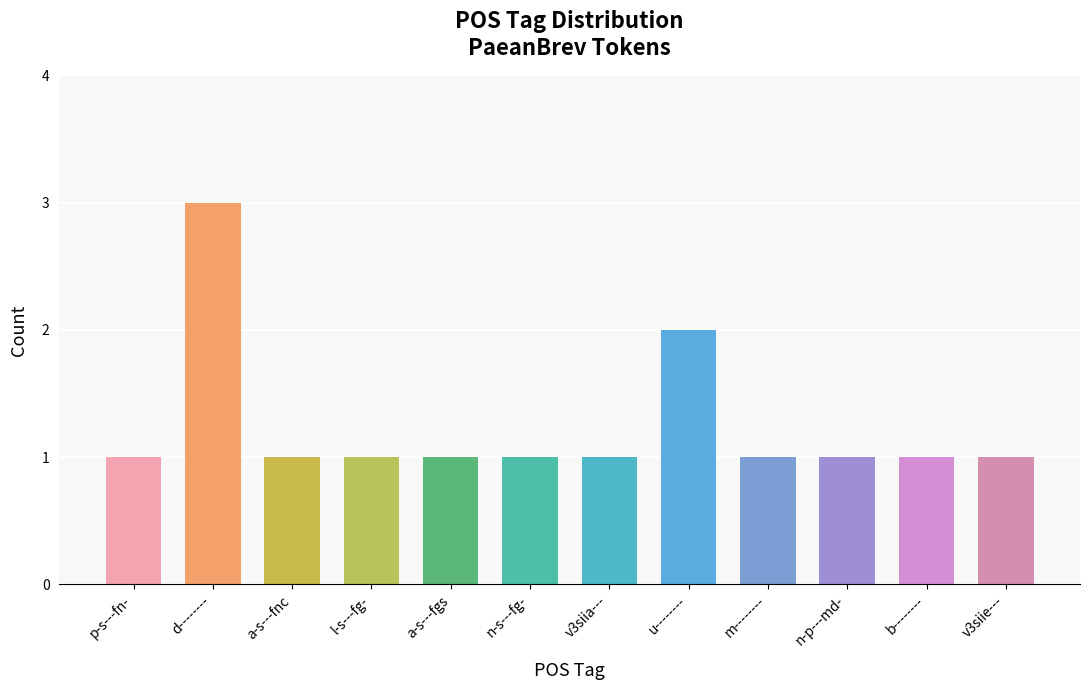

What is the difference between the second highest and second lowest values?

1